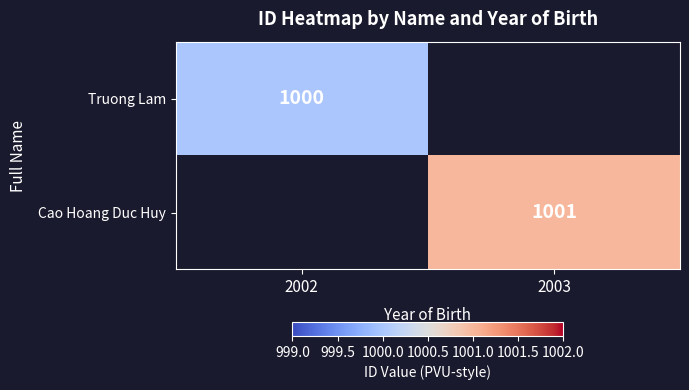

Is it true that Cao Hoang Duc Huy equals 275 at 2003?

False